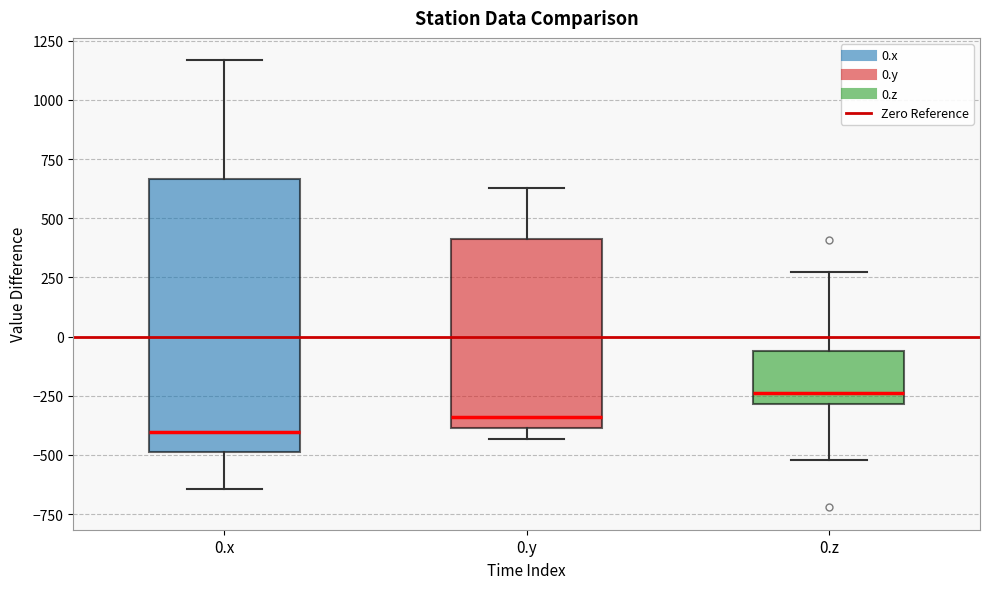

Which box's median line is the lowest?

0.x